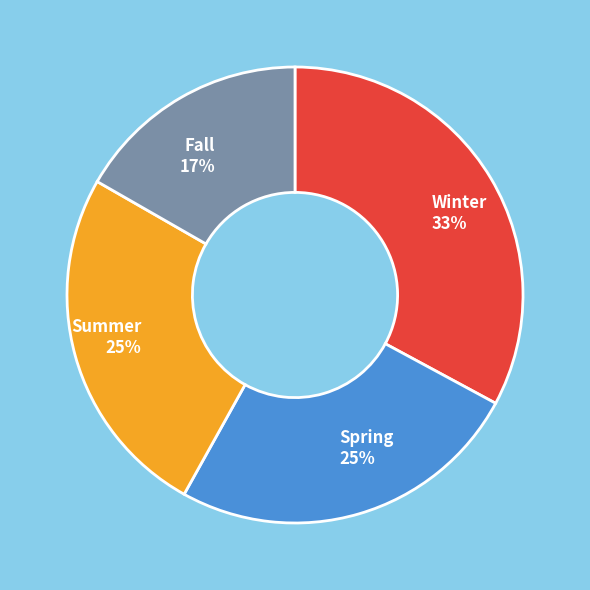

Combined, do Summer and Fall account for over 50%?

No